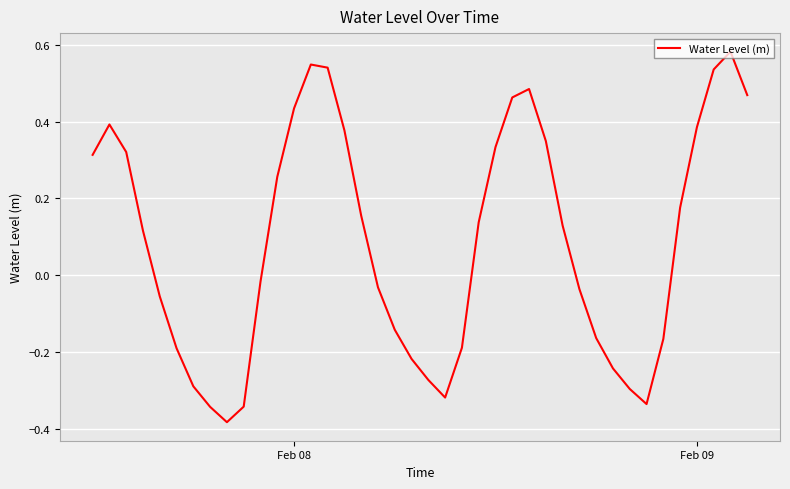

What is the difference between the maximum and minimum values?

1.0